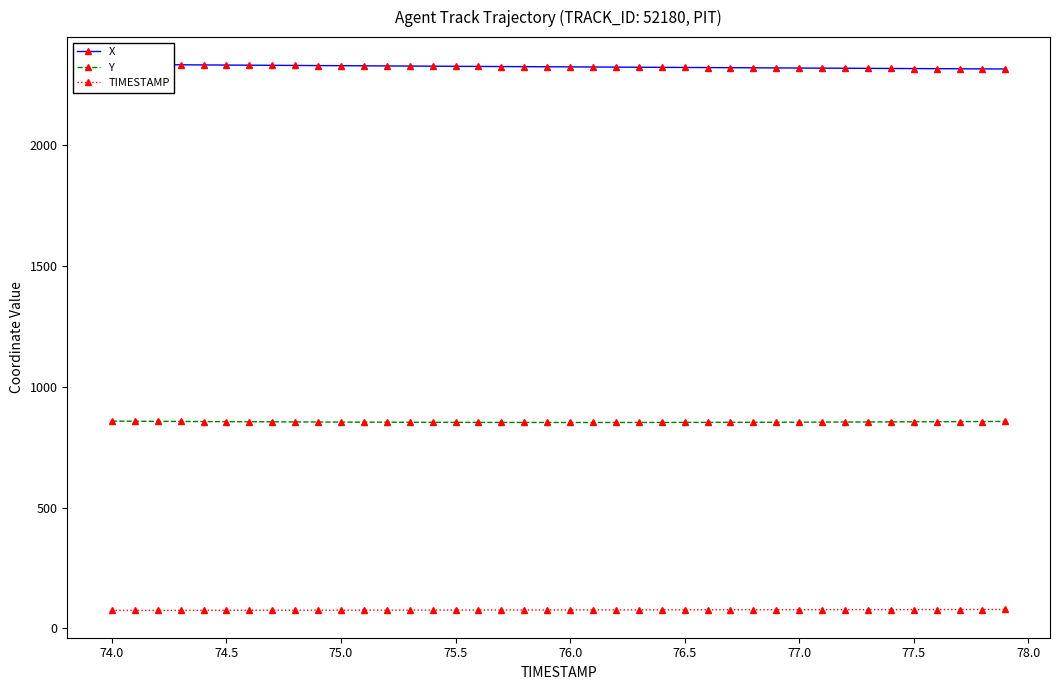

What is the minimum value for Y?

852.1